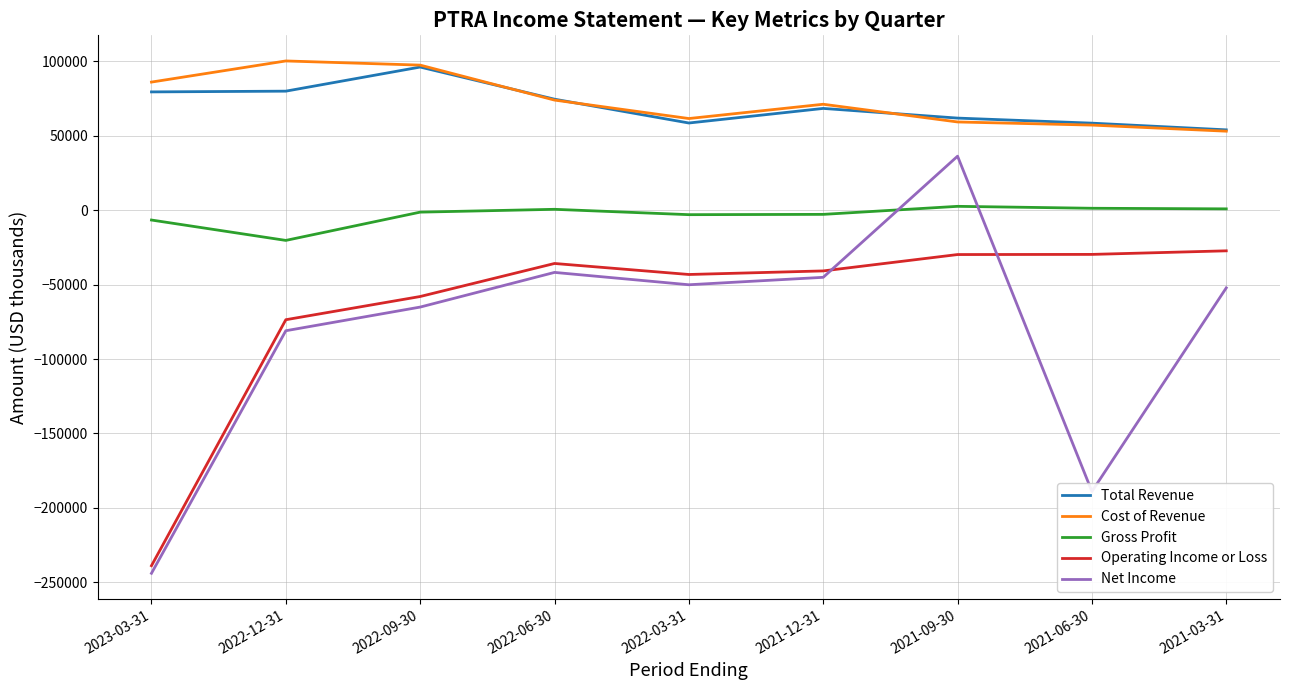

What is the difference between the second highest and second lowest values in the Net Income series?

147200